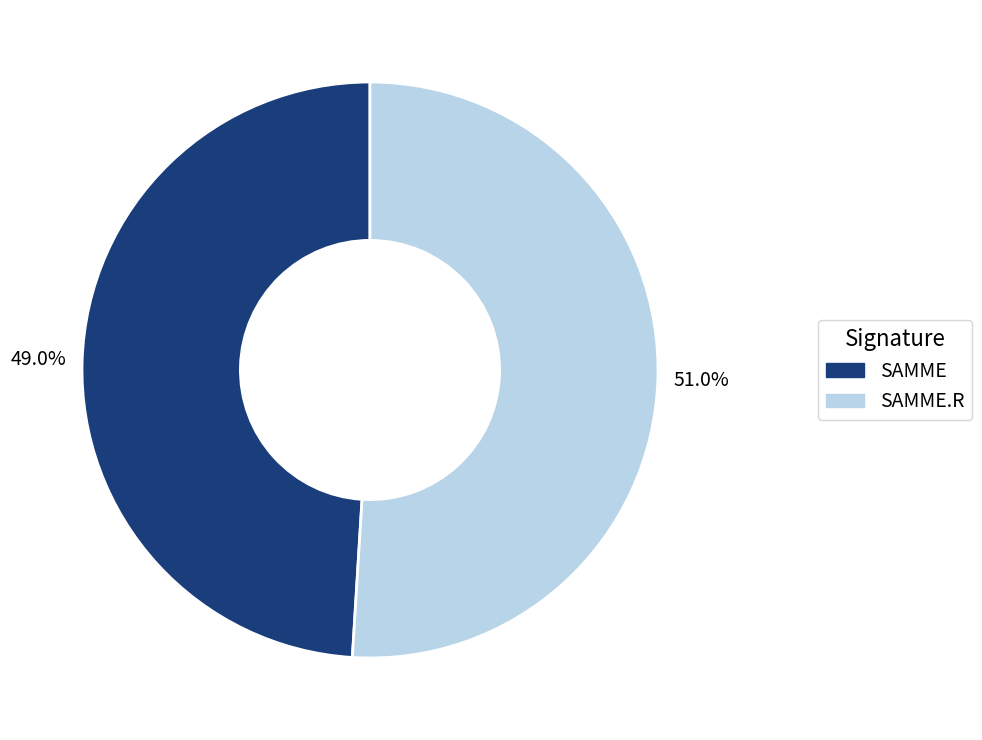

To the nearest percent, what is the average slice percentage?

50%